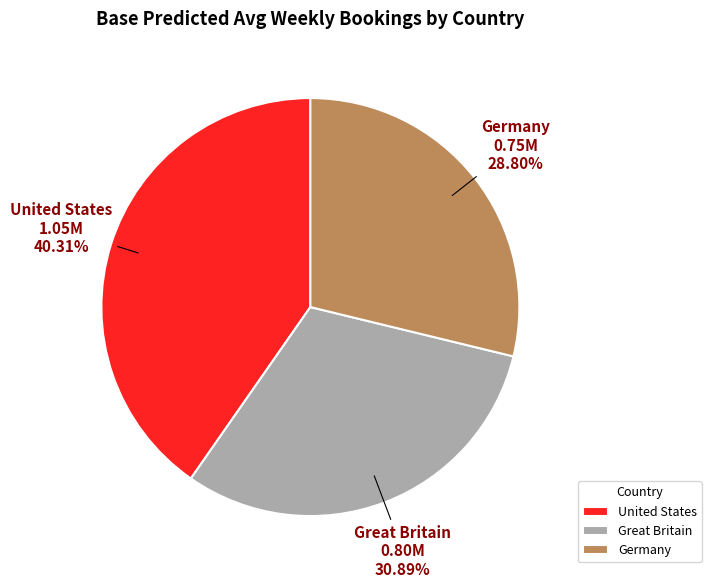

What is the ratio of the value at Germany to the value at United States?

0.7